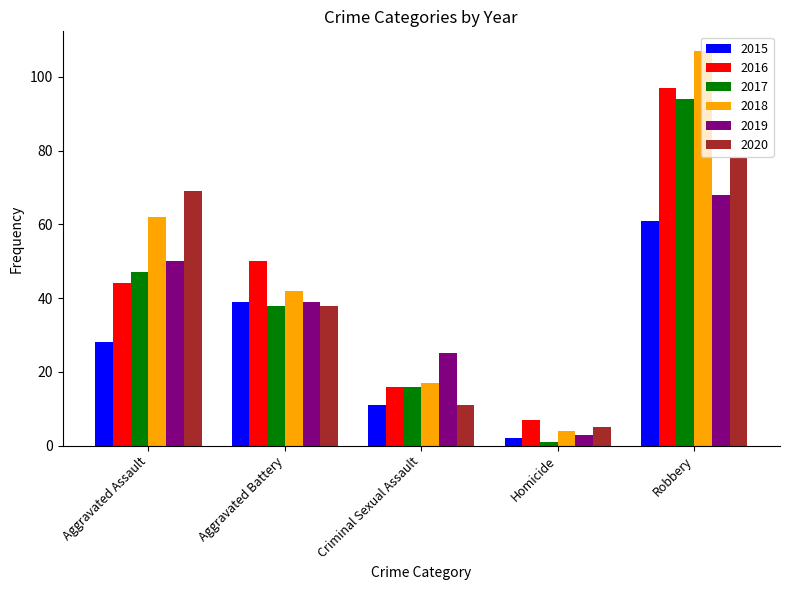

What are all the series names shown in the legend?

2015, 2016, 2017, 2018, 2019, 2020